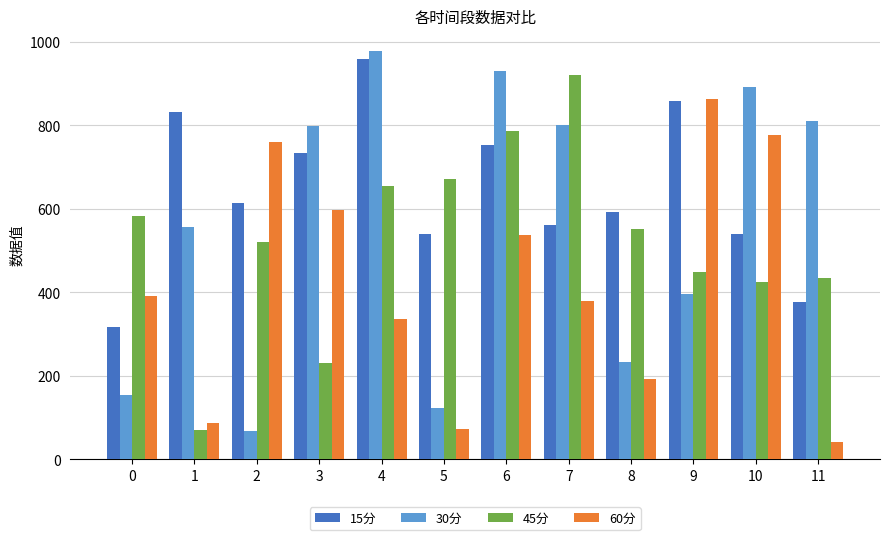

The 60分 series shows 72.4 at 5. True or false?

True